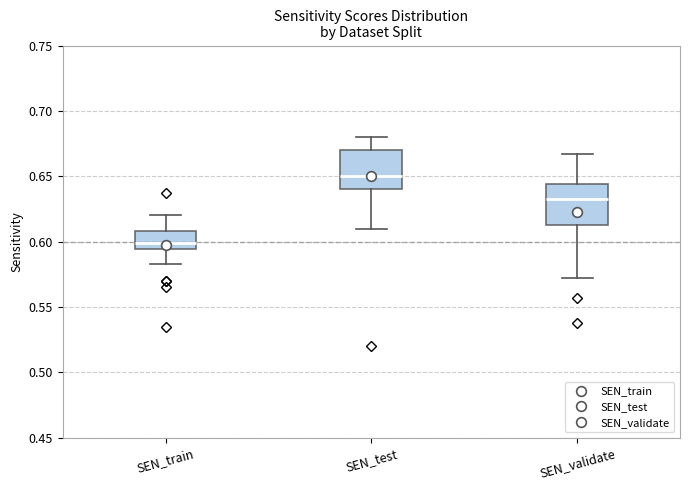

Which box's median line is the lowest?

SEN_train